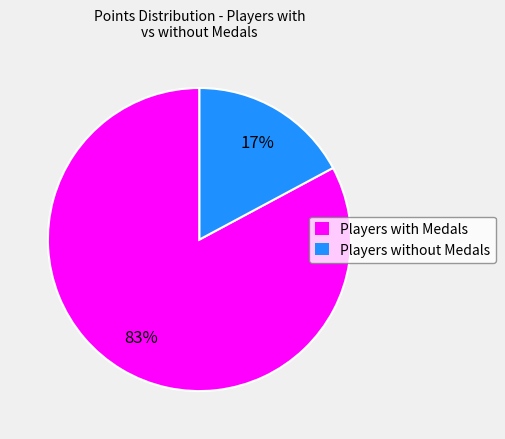

The Players without Medals slice represents 17% of the pie. True or false?

True